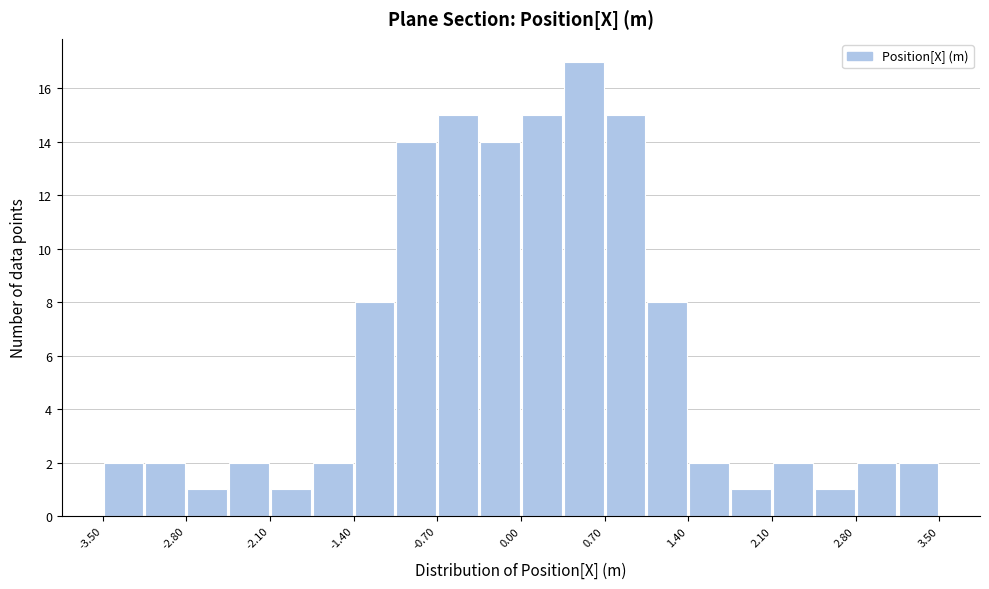

Around what value on the x-axis is the tallest bar? Give the approximate position of its centre, as read against the axis.

0.5